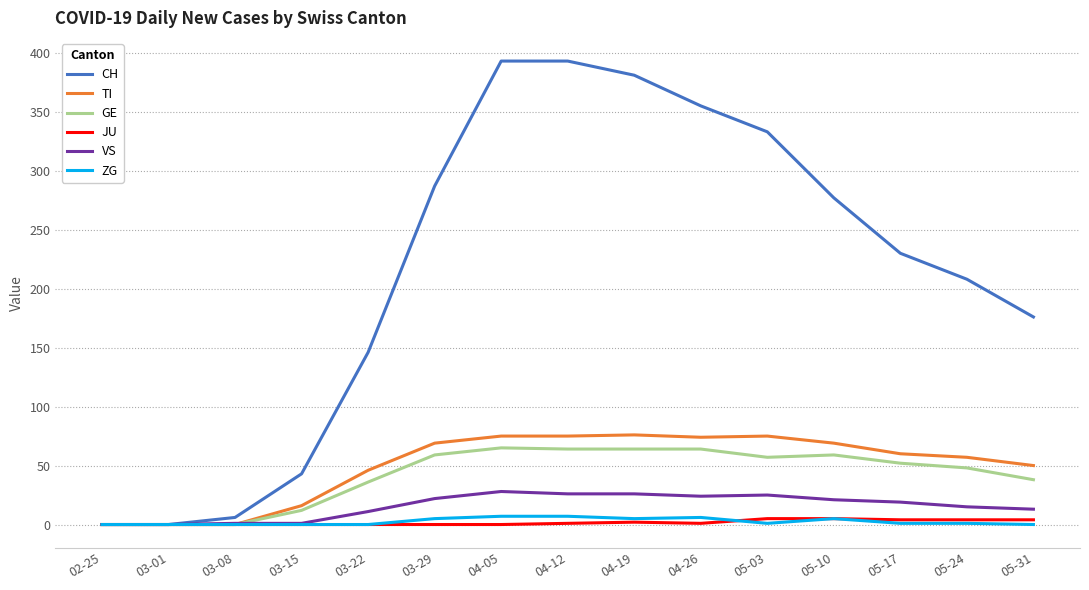

At which label is CH closest to 196?

05-24